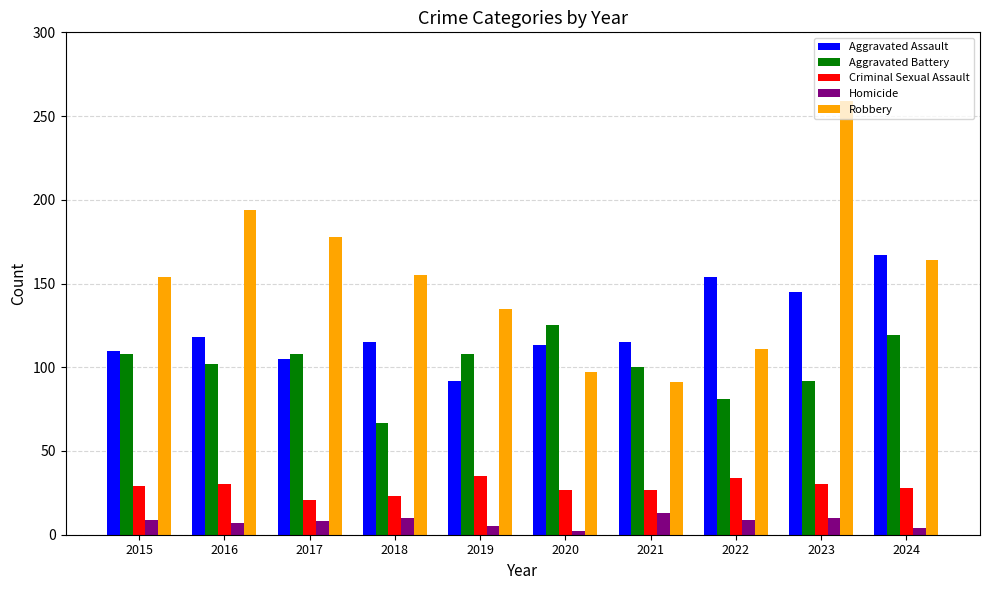

The Robbery series shows 299 at 2016. True or false?

False